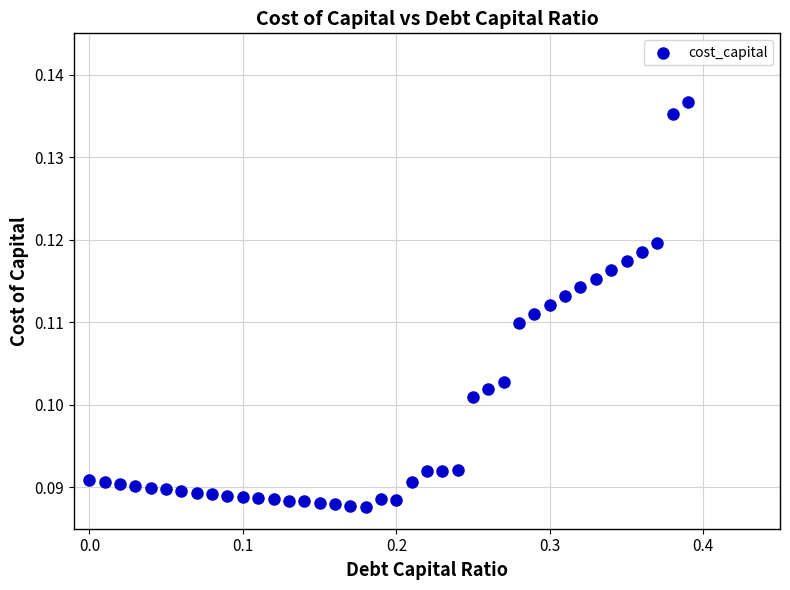

What is the range of X values (max minus min)?

0.4